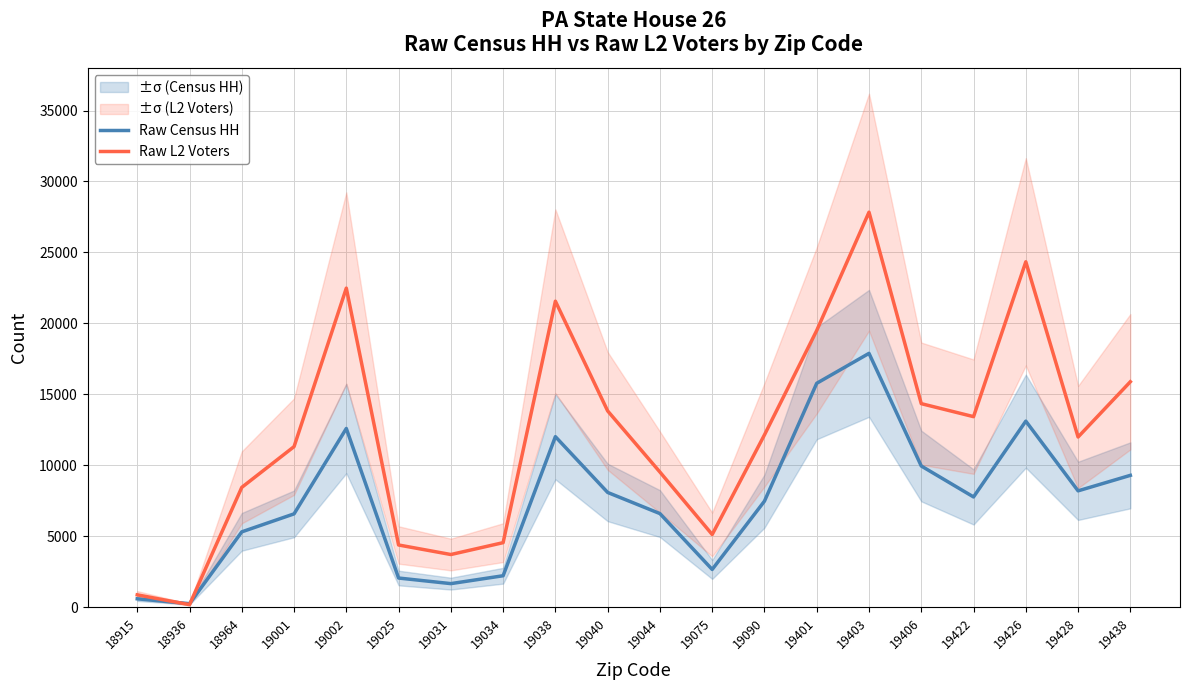

The Raw Census HH series shows 8416 at 18964. True or false?

False